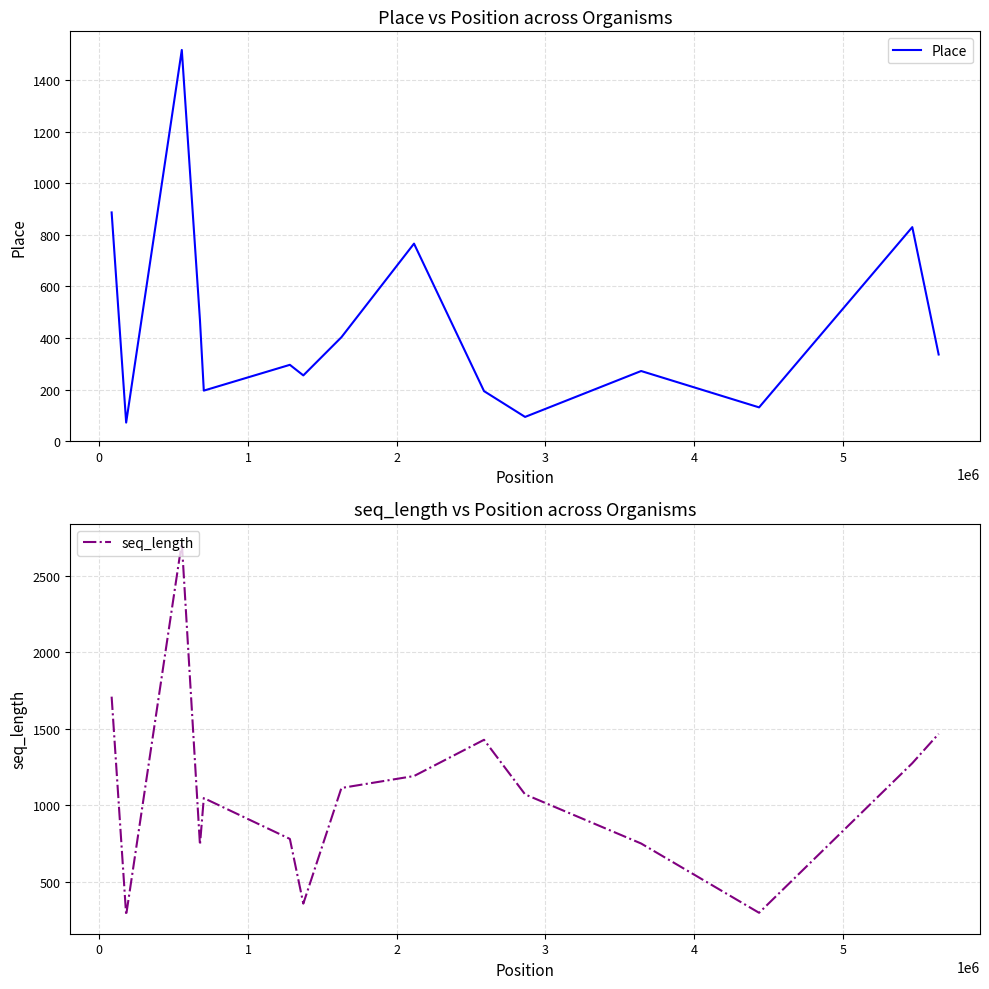

What is the difference between the second highest and second lowest values in the seq_length series?

1413